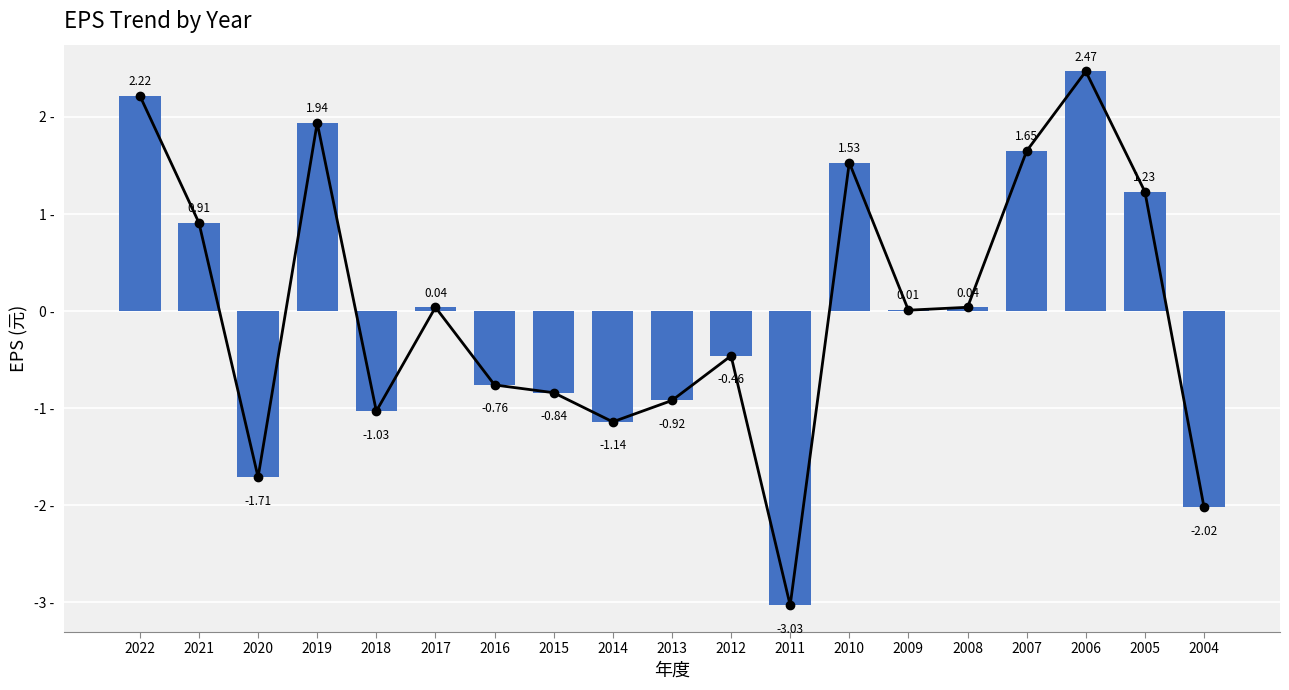

At which label is the value closest to 0?

2009